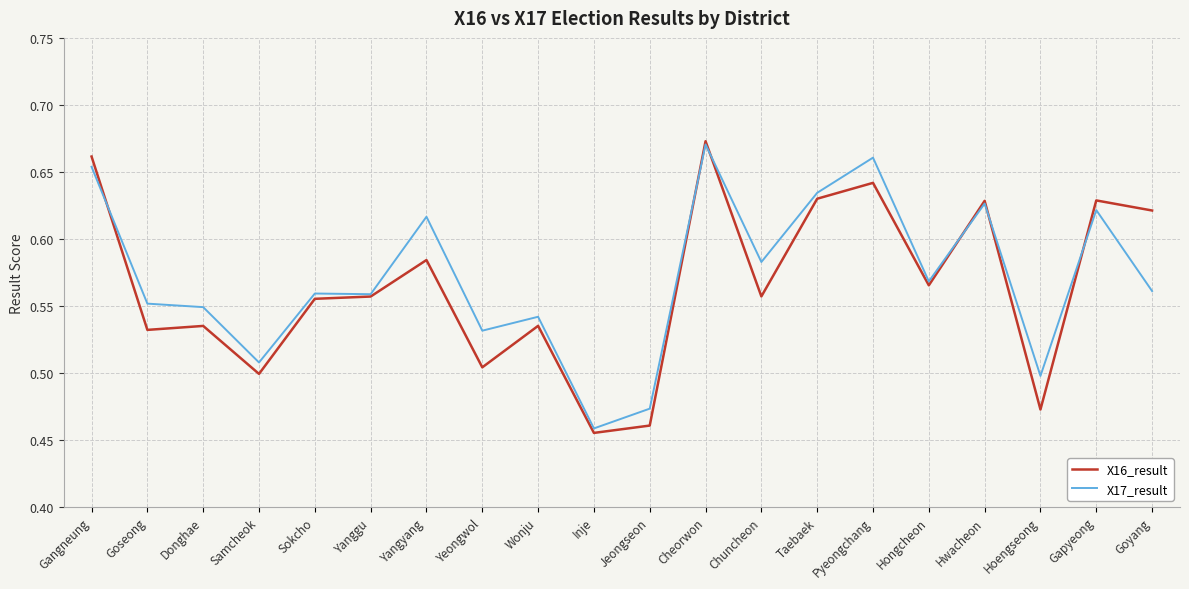

The value of X16_result at Inje is 0.2. True or false?

False